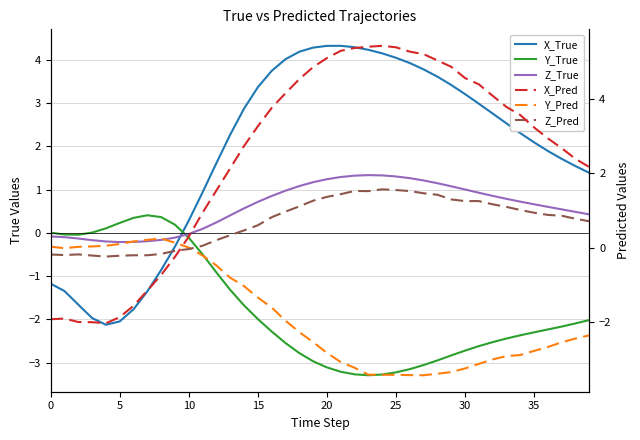

Which series has the largest range (max minus min)?

X_Pred